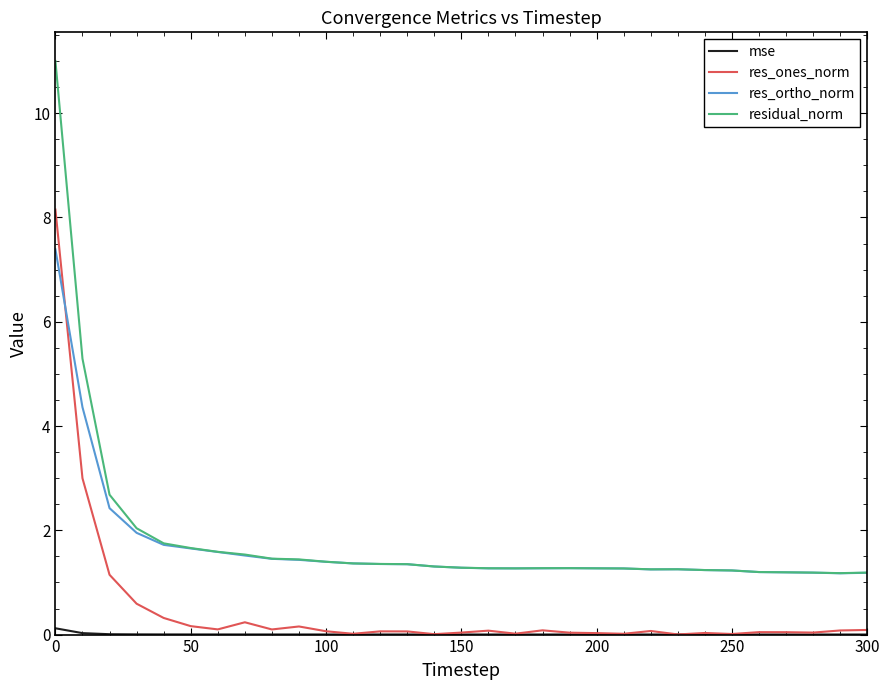

Which series has the largest range (max minus min)?

residual_norm